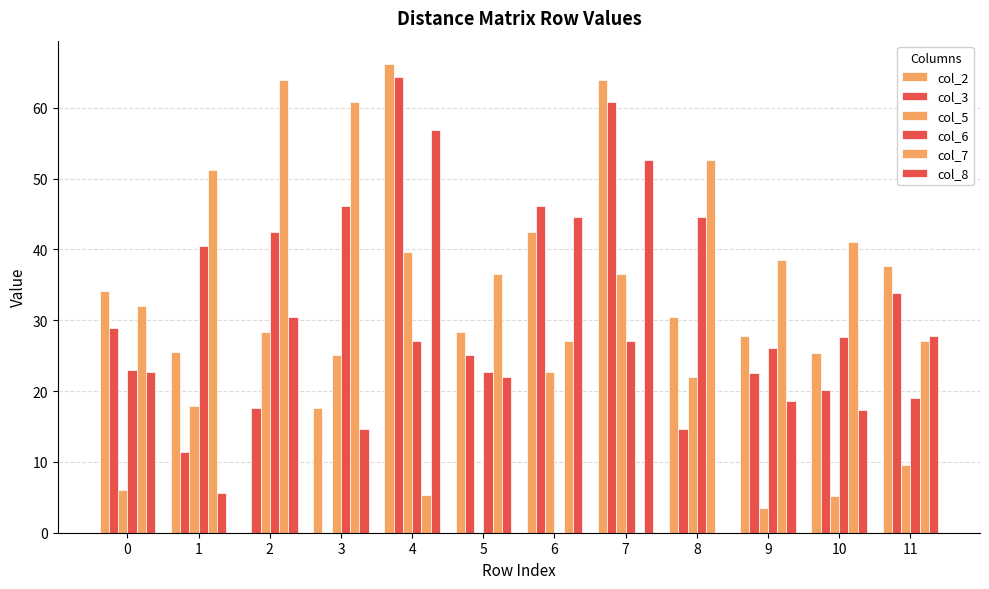

How many positive values does the col_7 series have?

11